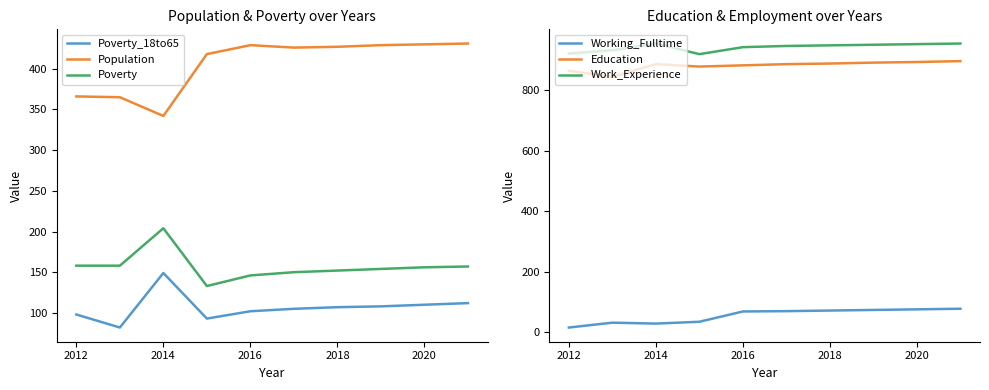

True or false: Poverty_18to65 has more than 2 points higher than both neighbors.

False